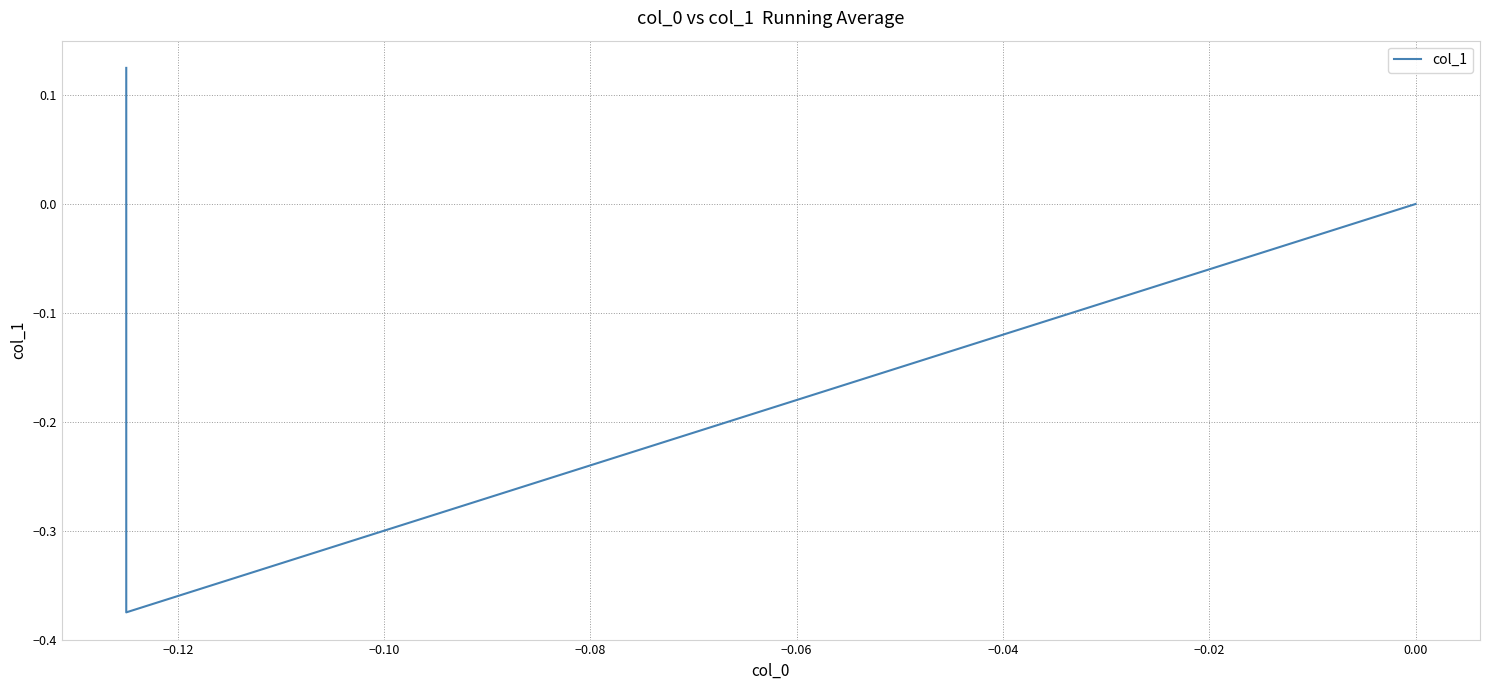

How many series are shown in this chart?

1